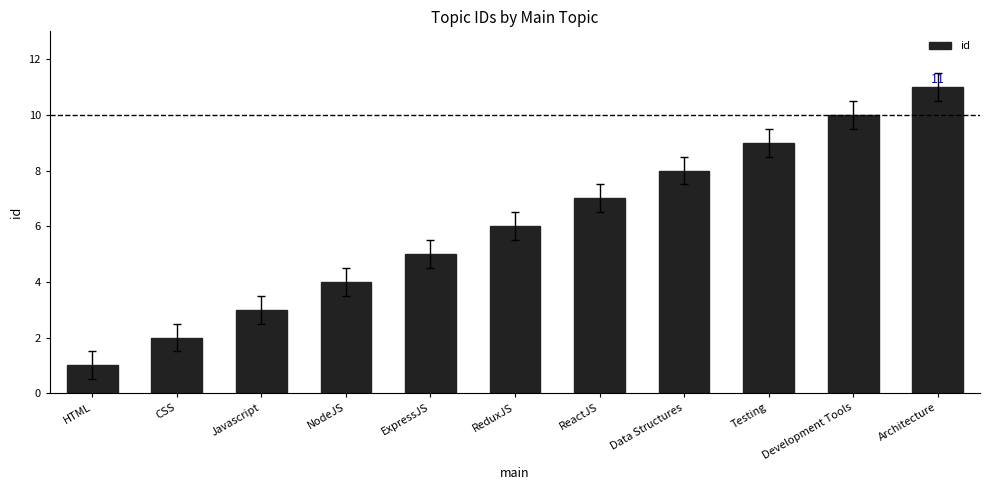

Between Data Structures and Testing, which is larger?

Testing